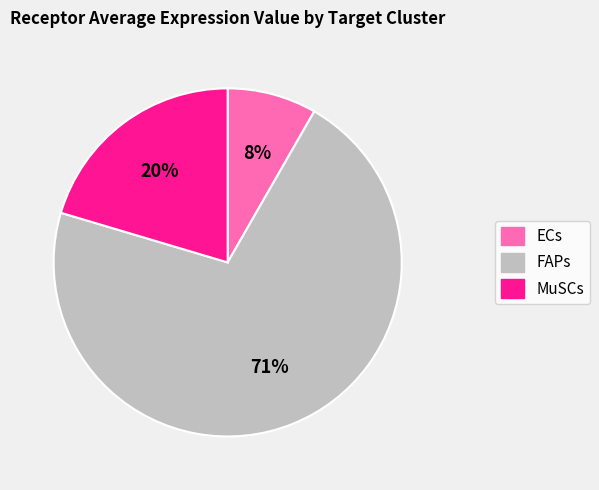

True or false: MuSCs accounts for 33% of the total.

False